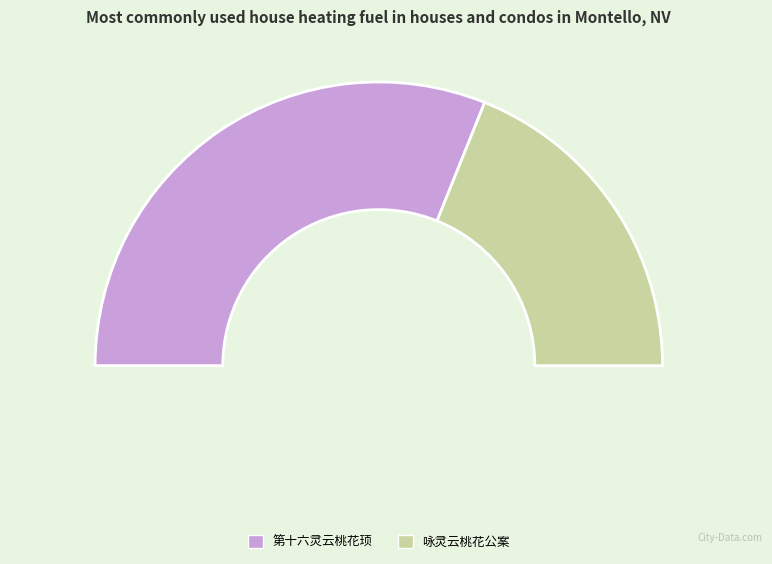

Which category has the smallest portion of the pie?

咏灵云桃花公案